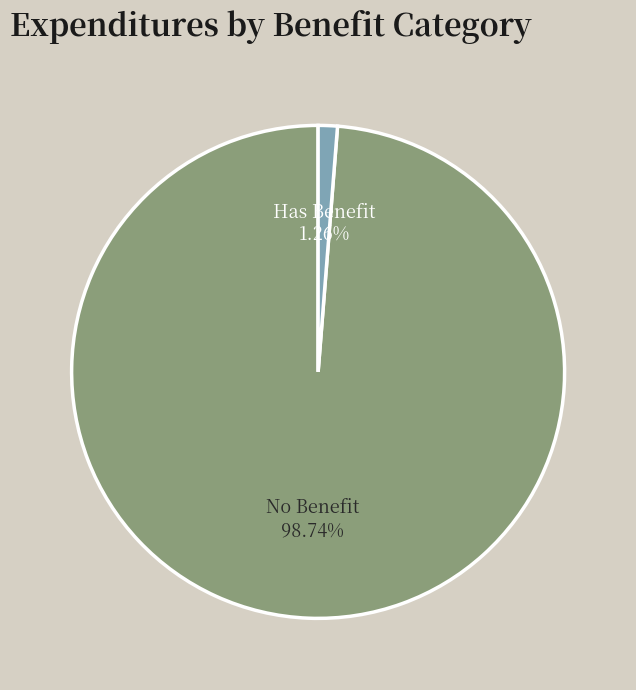

What is the smallest slice in the pie chart?

Has Benefit